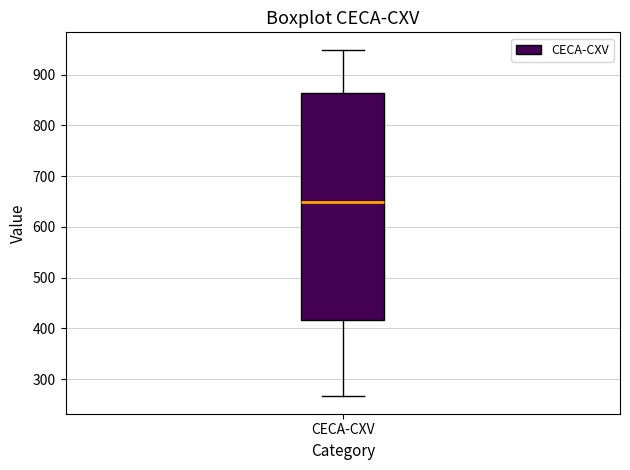

Where does the upper whisker of the box for CECA-CXV end on the y-axis? The values are not printed on the chart, so give them approximately, as read against the axis.

950